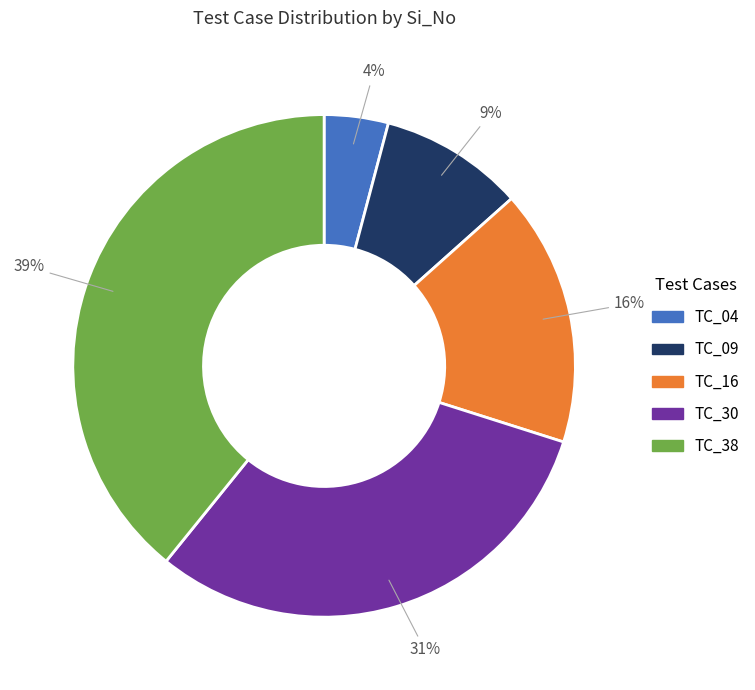

What is the largest slice in the pie chart?

TC_38